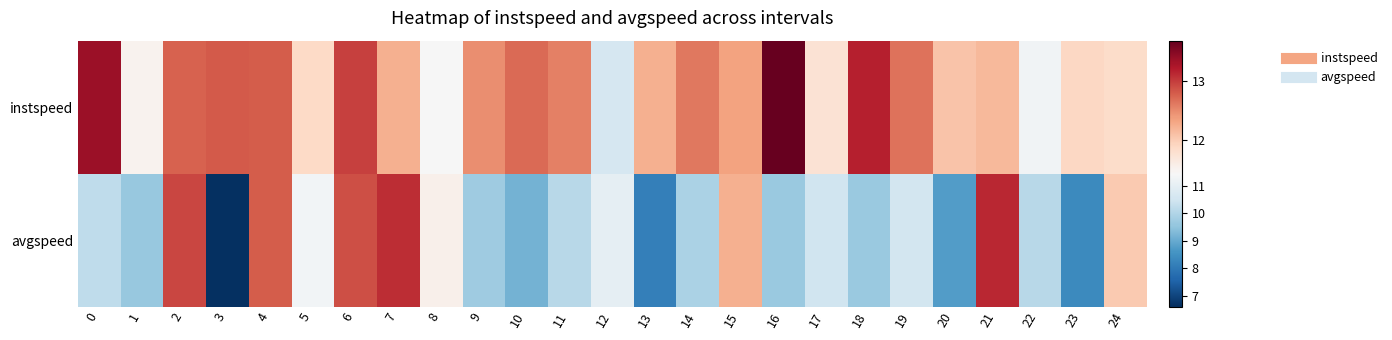

At 16, list the series in order from largest to smallest.

instspeed, avgspeed